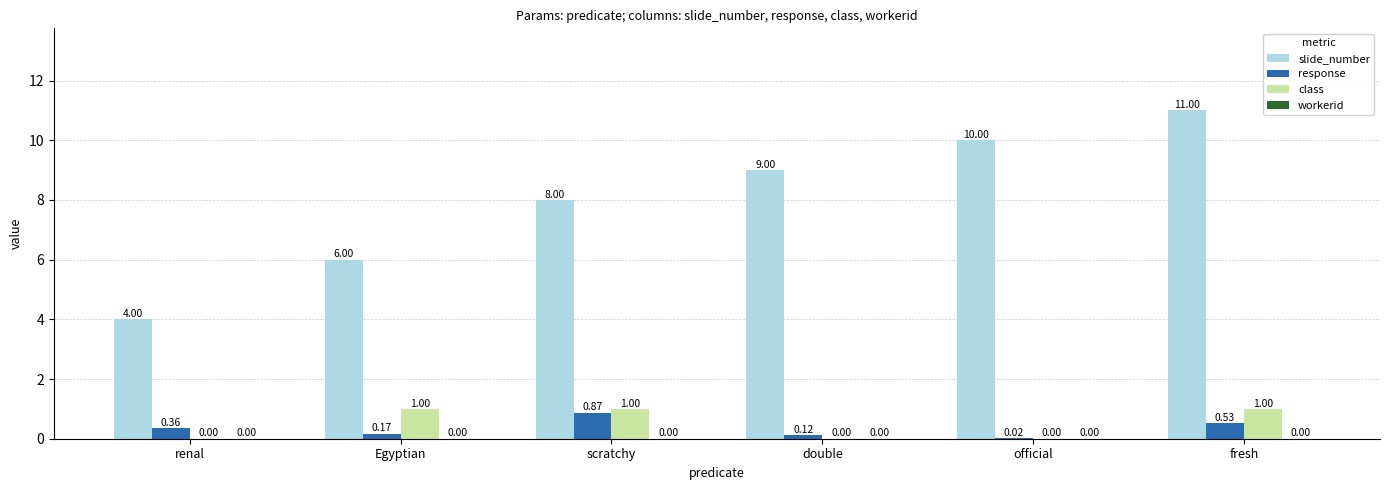

Which category has the highest value in the response series?

scratchy